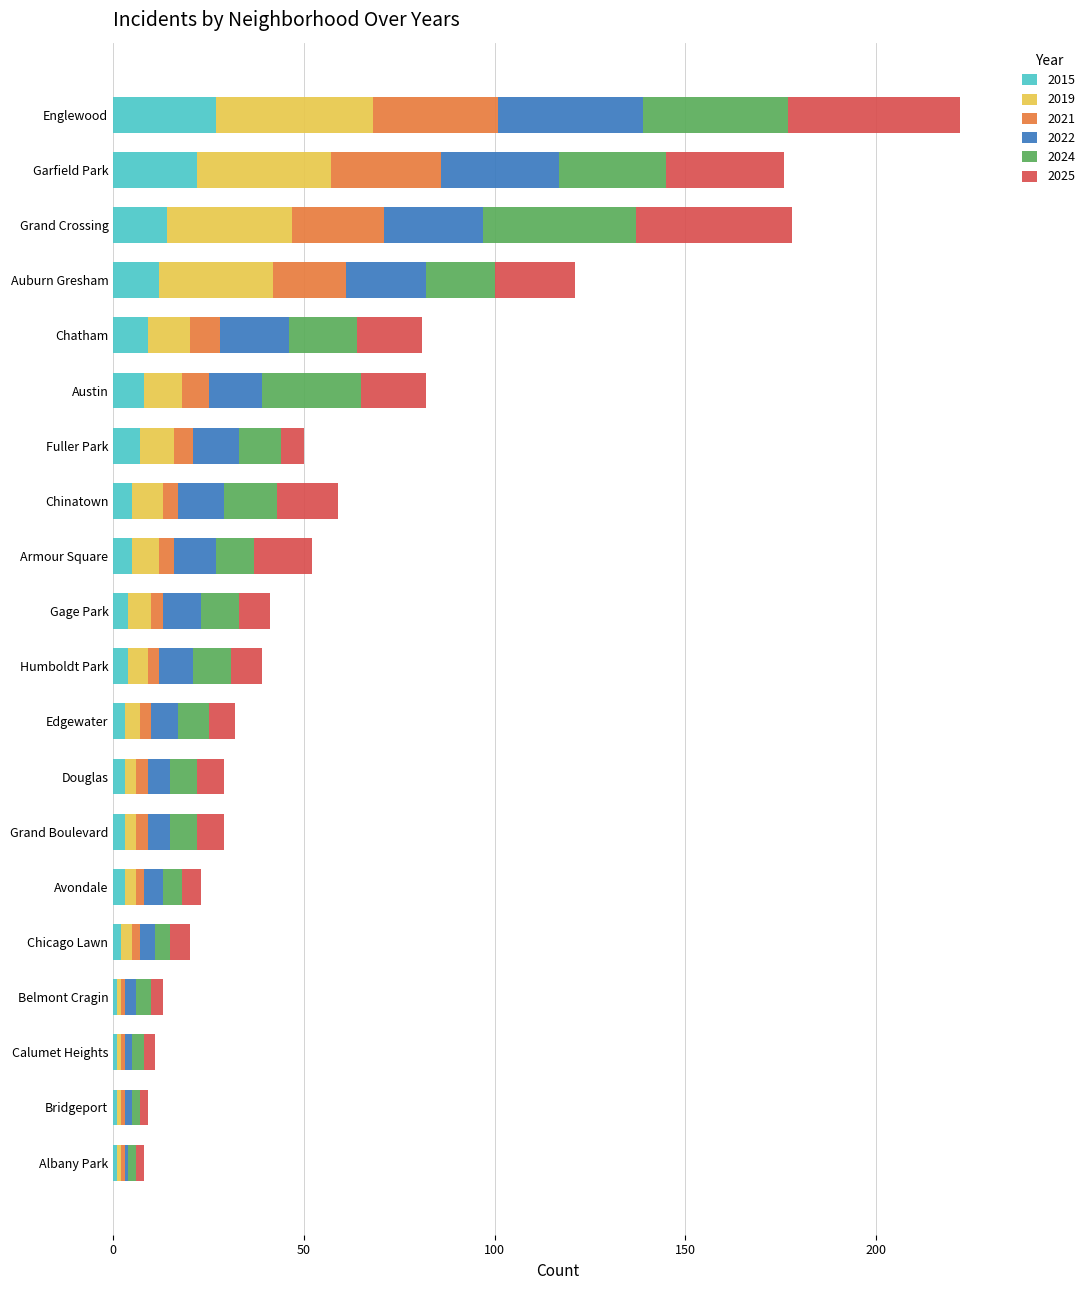

What is the sum of all 2015 values?

135